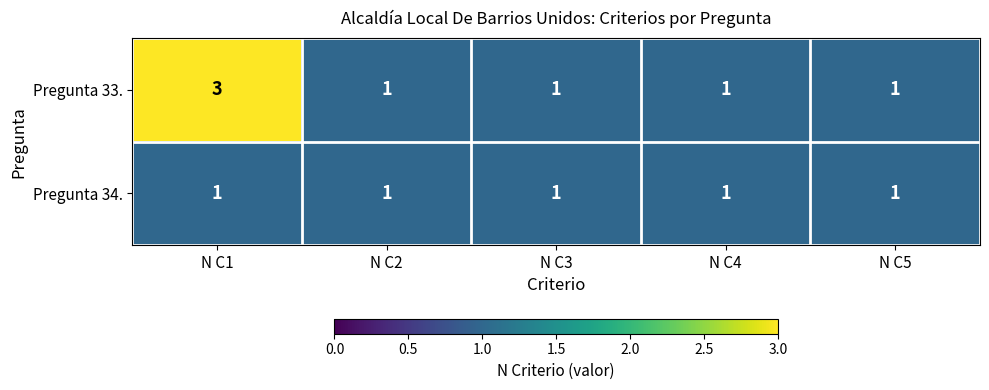

The value of Pregunta 34. at N C2 is 0. True or false?

False